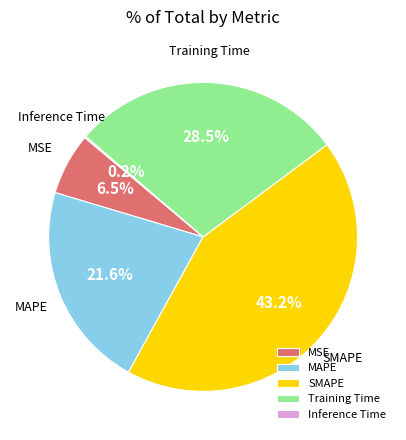

Combined, do Training Time and SMAPE account for over 50%?

Yes